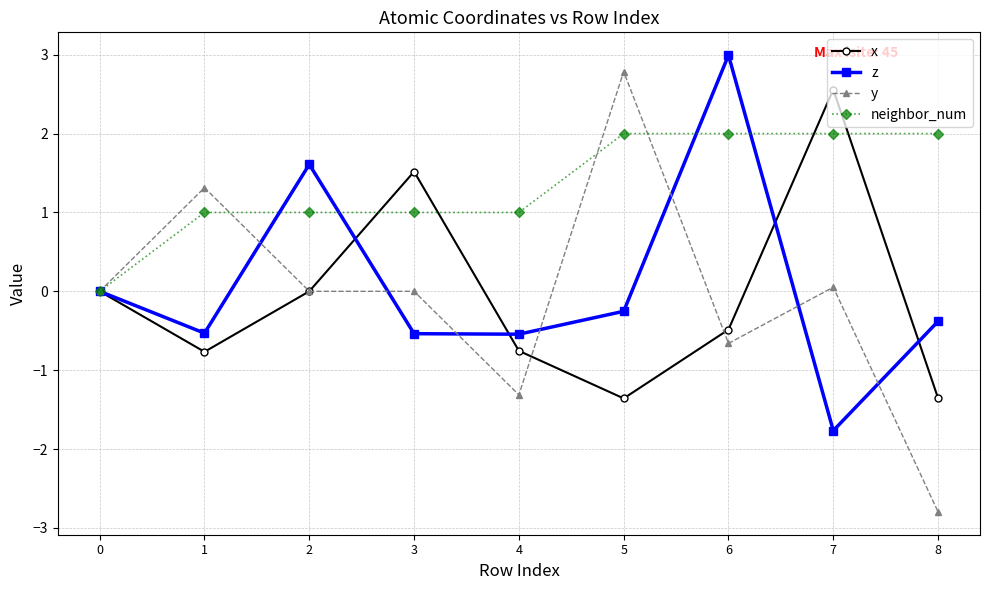

Read the y value at 4.

-1.3